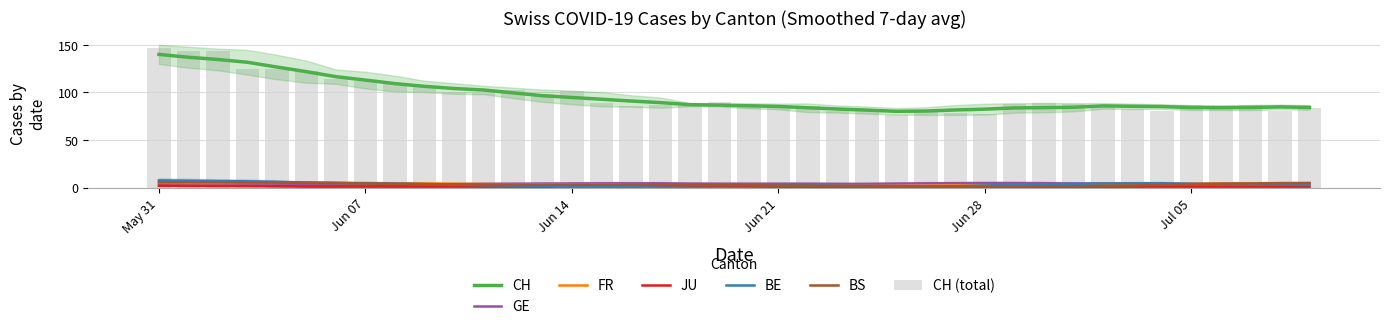

True or false: BS has a value of -3 at 31.

False